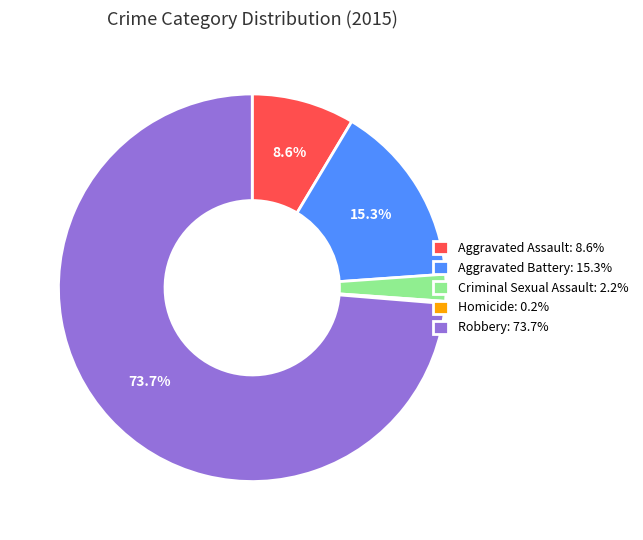

Does any single category account for the majority?

Yes